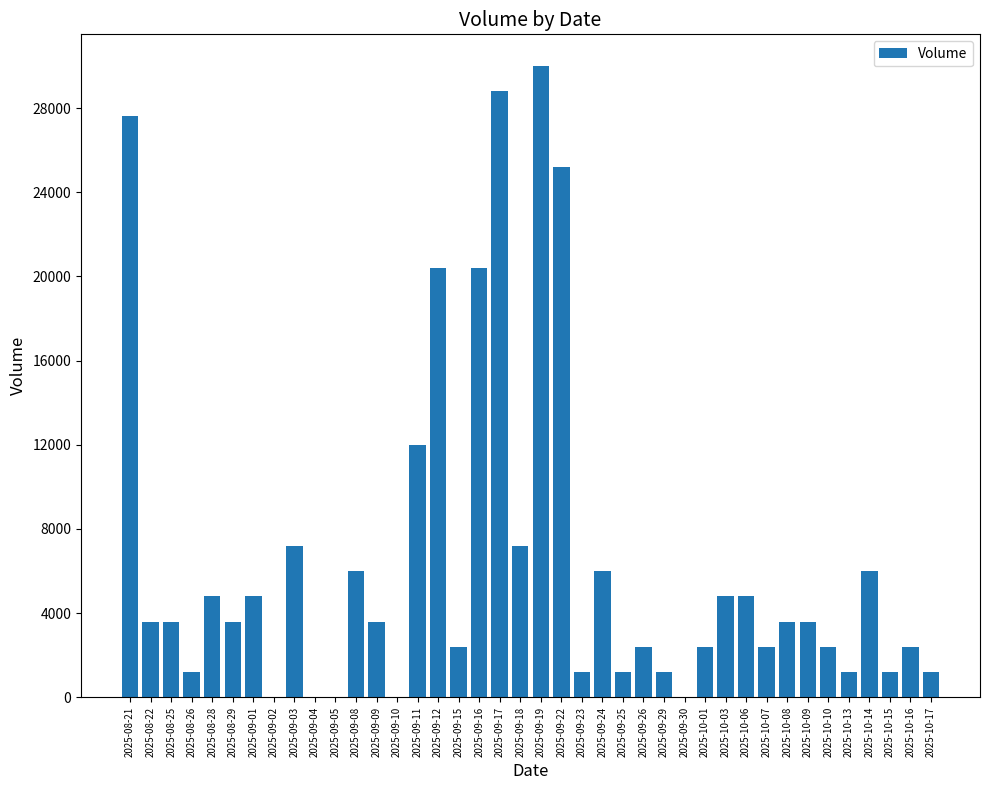

Where does the data first go above 3600?

2025-08-21